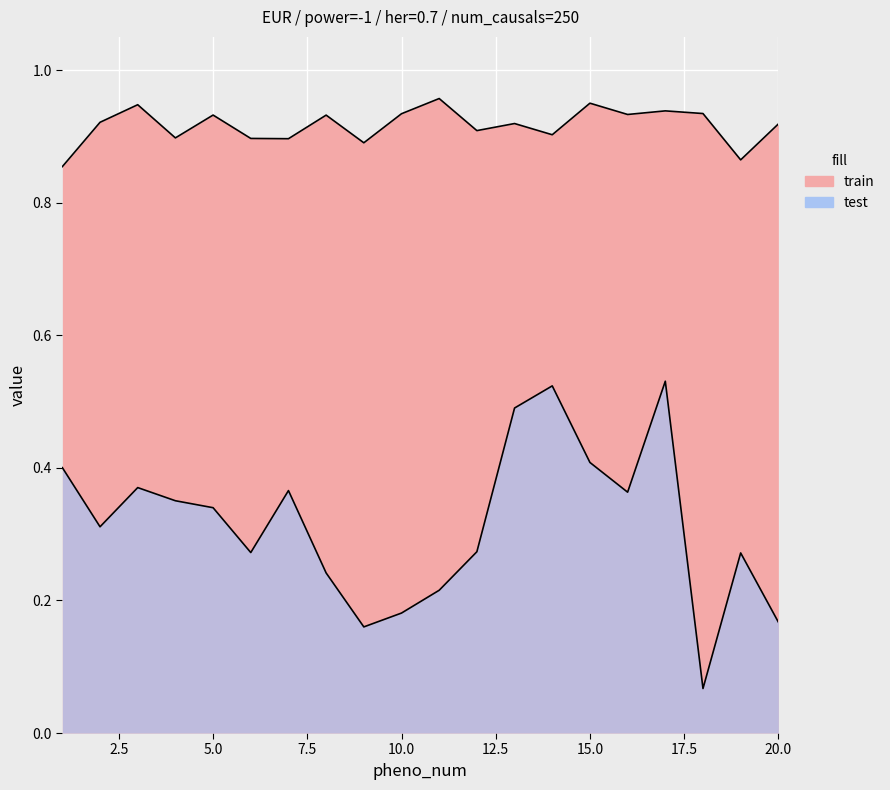

Read the test value at 2.

0.3